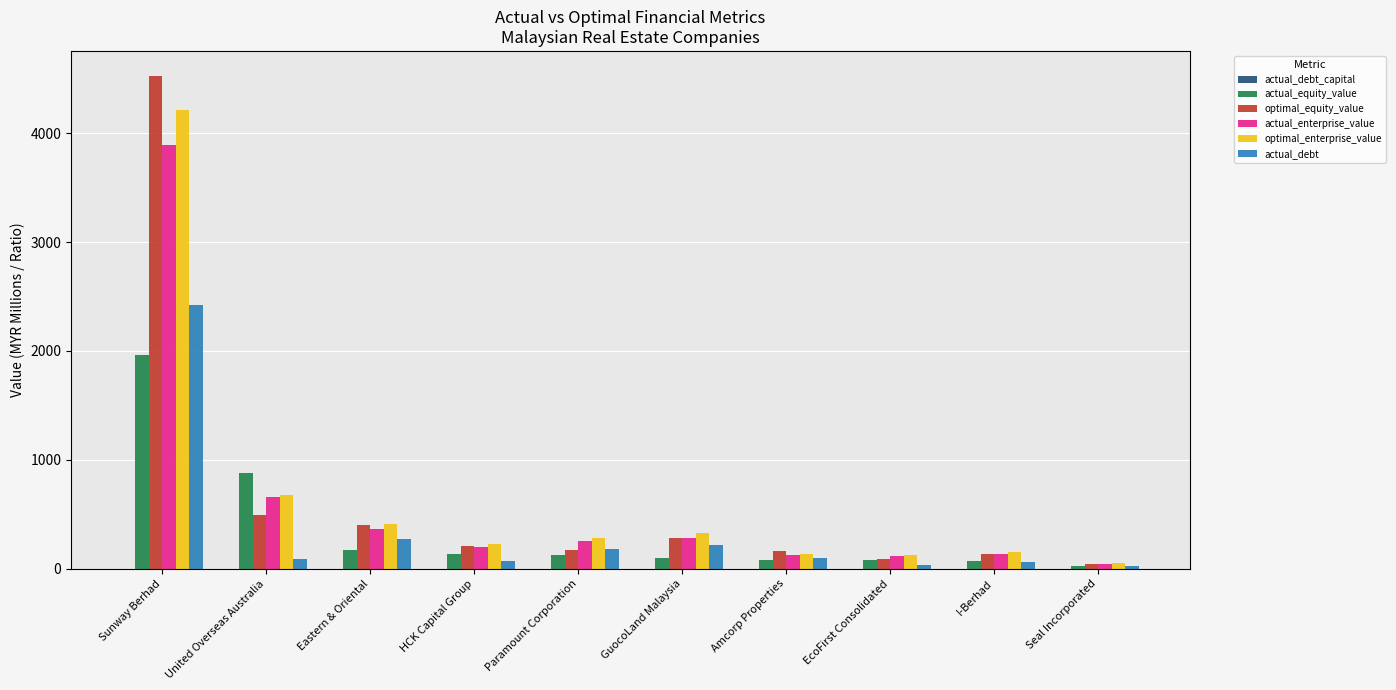

At which label does actual_enterprise_value reach its peak?

Sunway Berhad